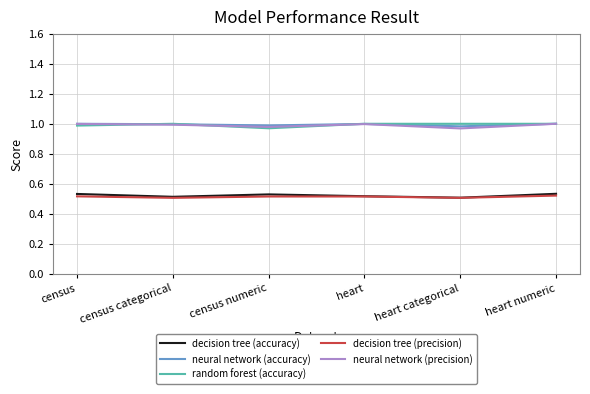

What is the total value across all series at census categorical?

4.0